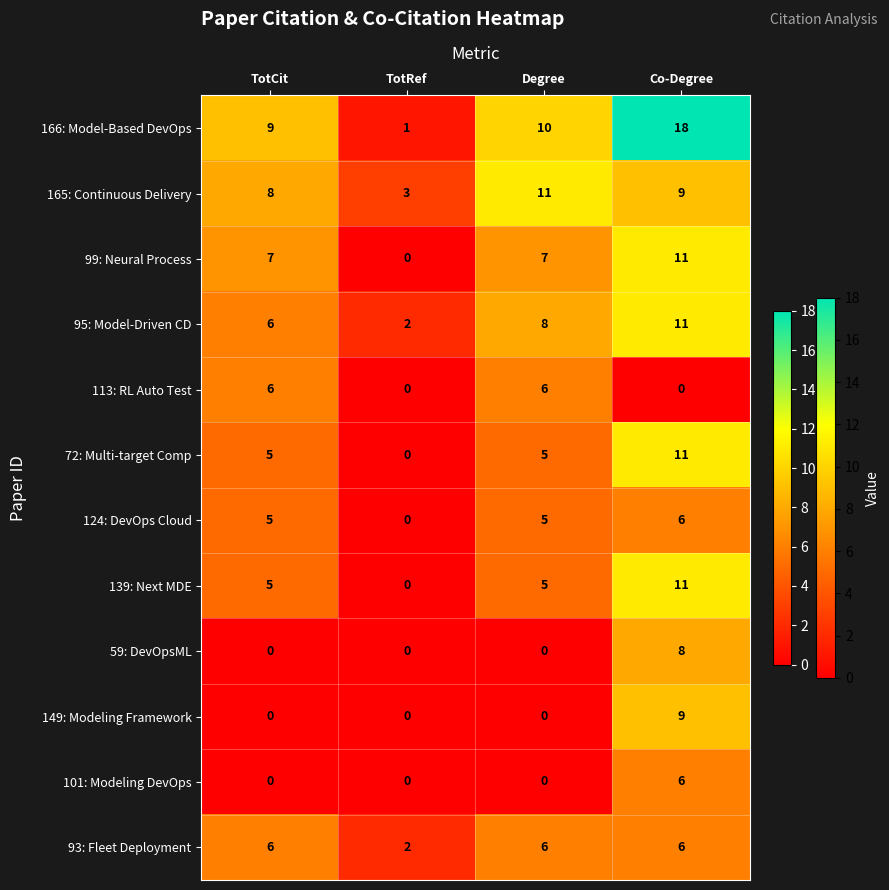

The 99: Neural Process series shows 7 at Degree. True or false?

True